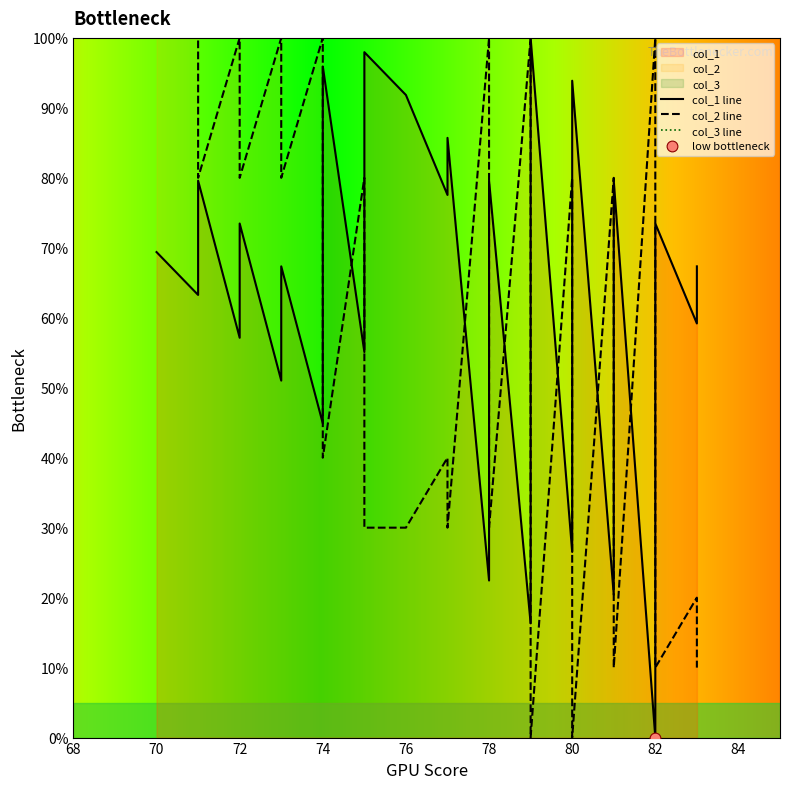

What are all the series names shown in the legend?

col_1 line, col_2 line, col_3 line